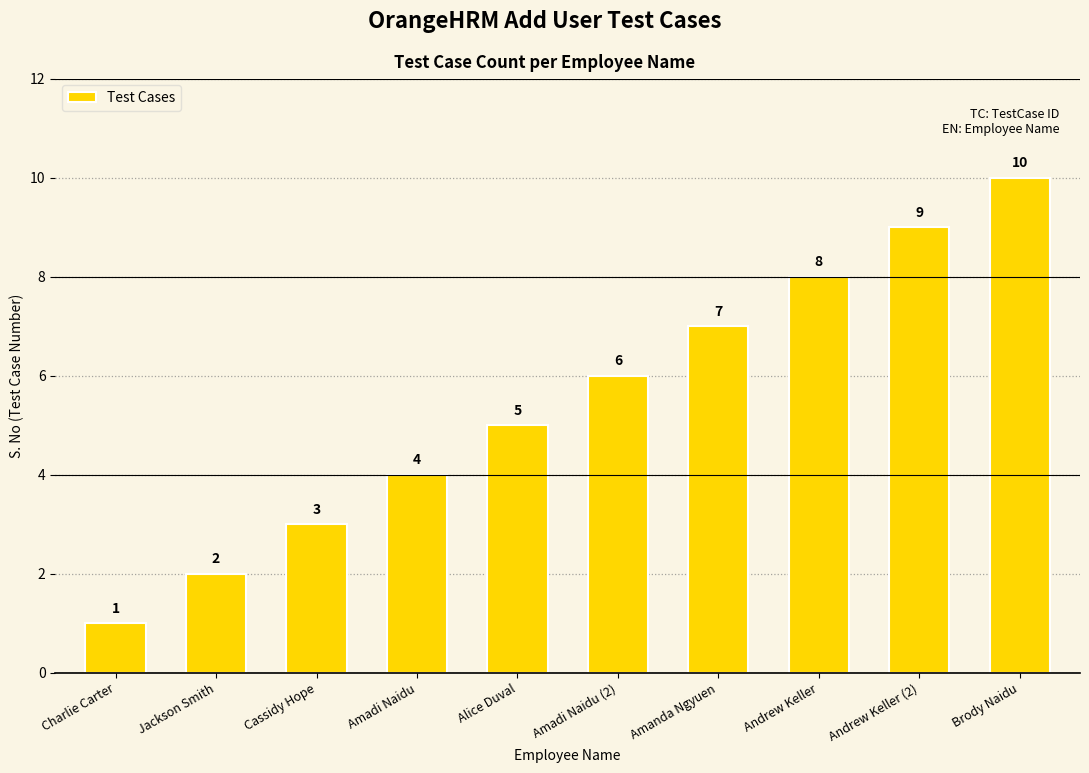

Reading right to left, what are all the values shown in this chart?

10	9	8	7	6	5	4	3	2	1